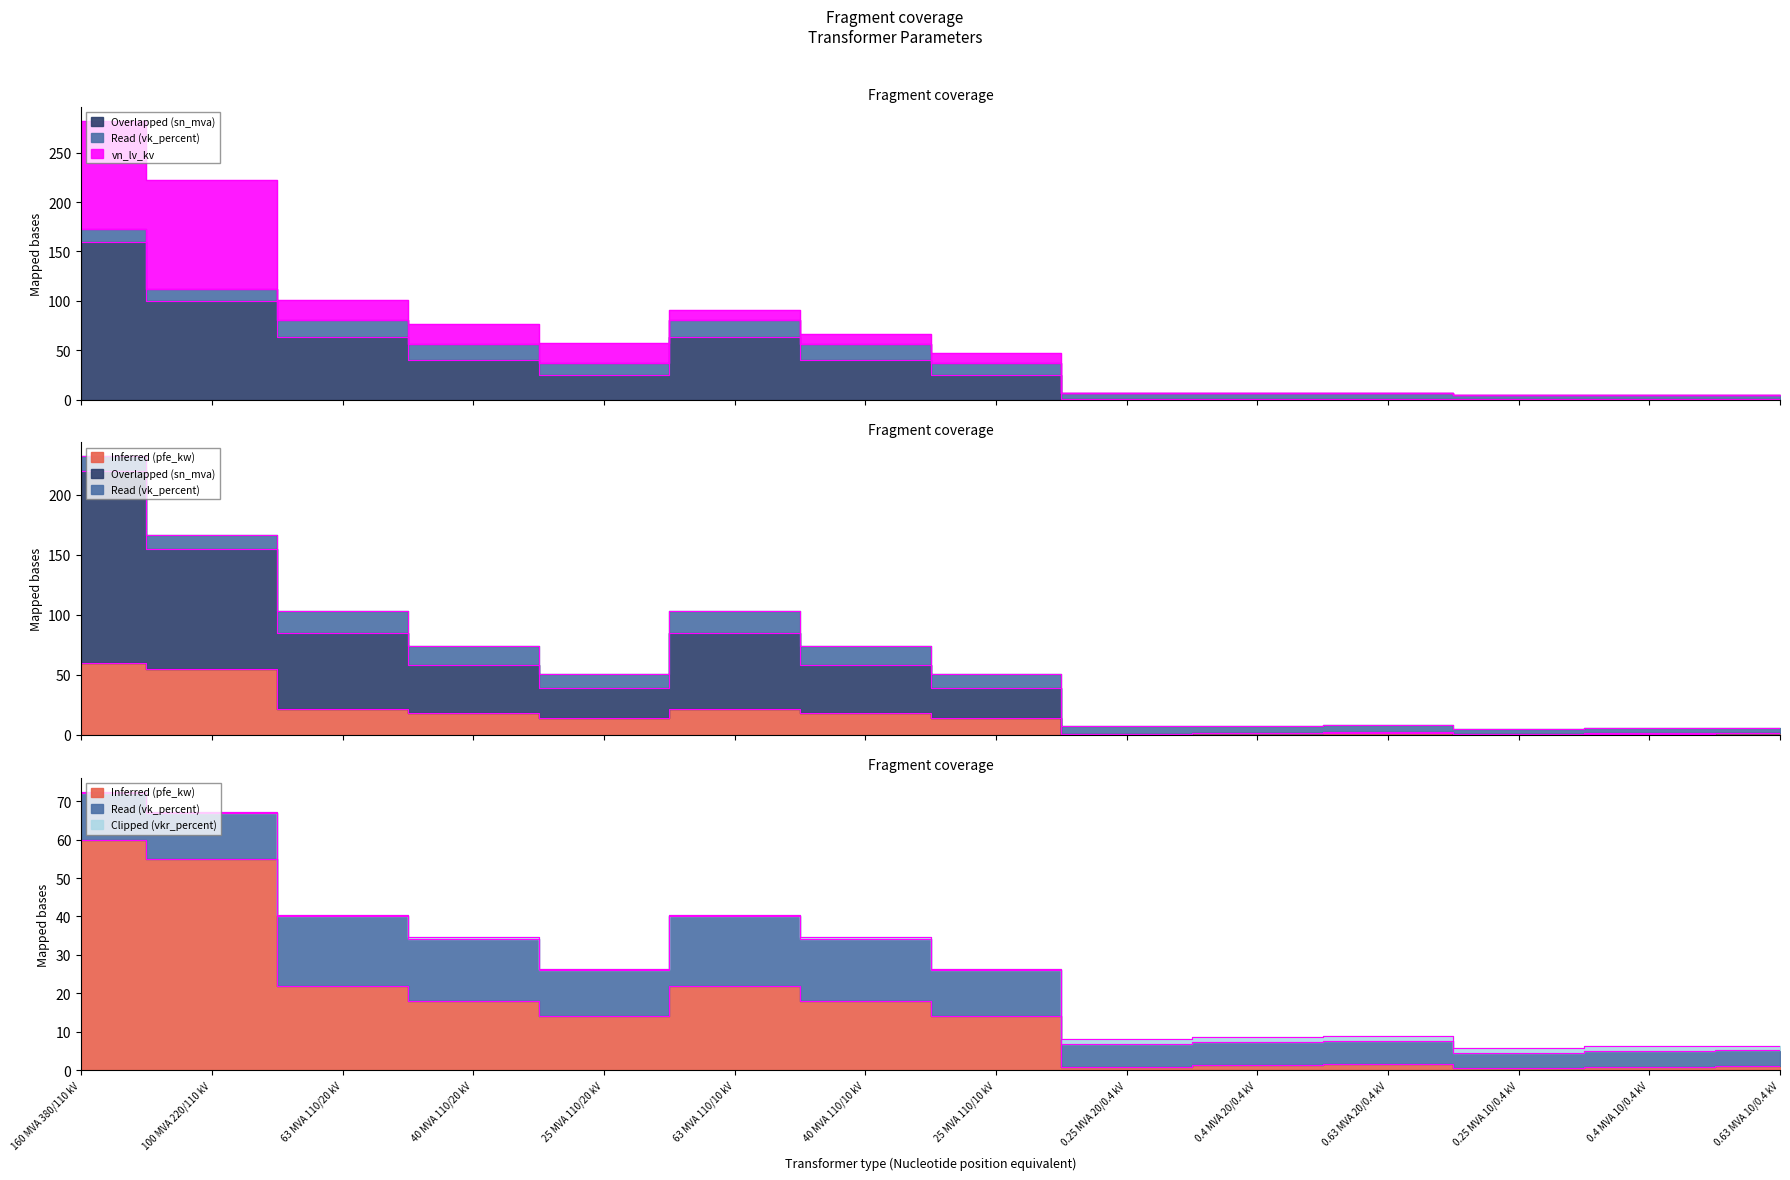

Reading right to left, extract all data points from this chart.

pfe_kw: 1.2	0.9	0.6	1.6	1.4	0.8	14.0	18.0	22.0	14.0	18.0	22.0	55.0	60.0
vkr_percent: 1.1	1.3	1.2	1.2	1.4	1.4	0.4	0.3	0.3	0.4	0.3	0.3	0.3	0.2
i0_percent: 0.2	0.2	0.2	0.3	0.3	0.3	0.1	0.1	0.0	0.1	0.1	0.0	0.1	0.1
sn_mva: 0.6	0.4	0.2	0.6	0.4	0.2	25.0	40.0	63.0	25.0	40.0	63.0	100.0	160.0
vk_percent: 4.0	4.0	4.0	6.0	6.0	6.0	12.0	16.2	18.0	12.0	16.2	18.0	12.0	12.2
vn_lv_kv: 0.4	0.4	0.4	0.4	0.4	0.4	10.0	10.0	10.0	20.0	20.0	20.0	110.0	110.0